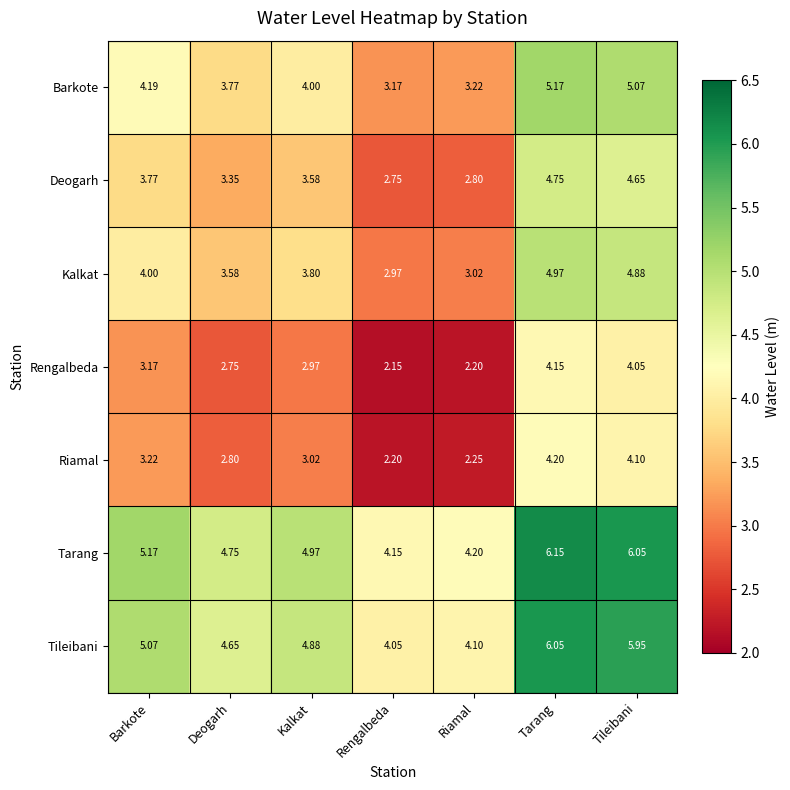

Which category has the highest value across all series?

Tarang